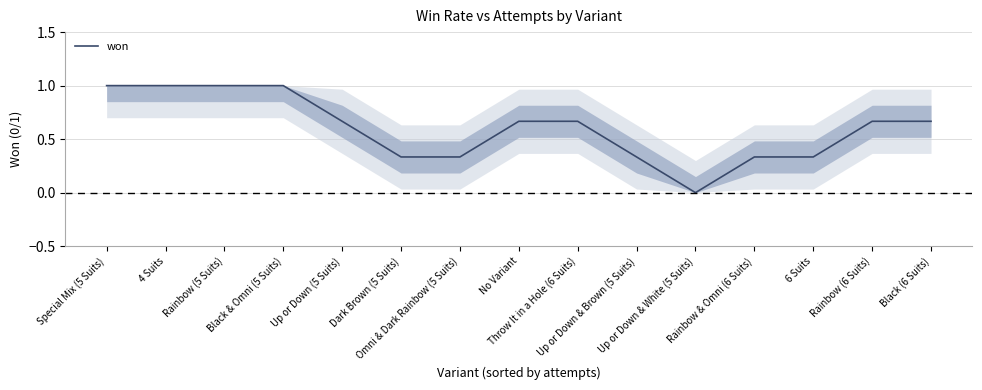

Which has a higher value, Black & Omni (5 Suits) or Up or Down (5 Suits)?

Black & Omni (5 Suits)